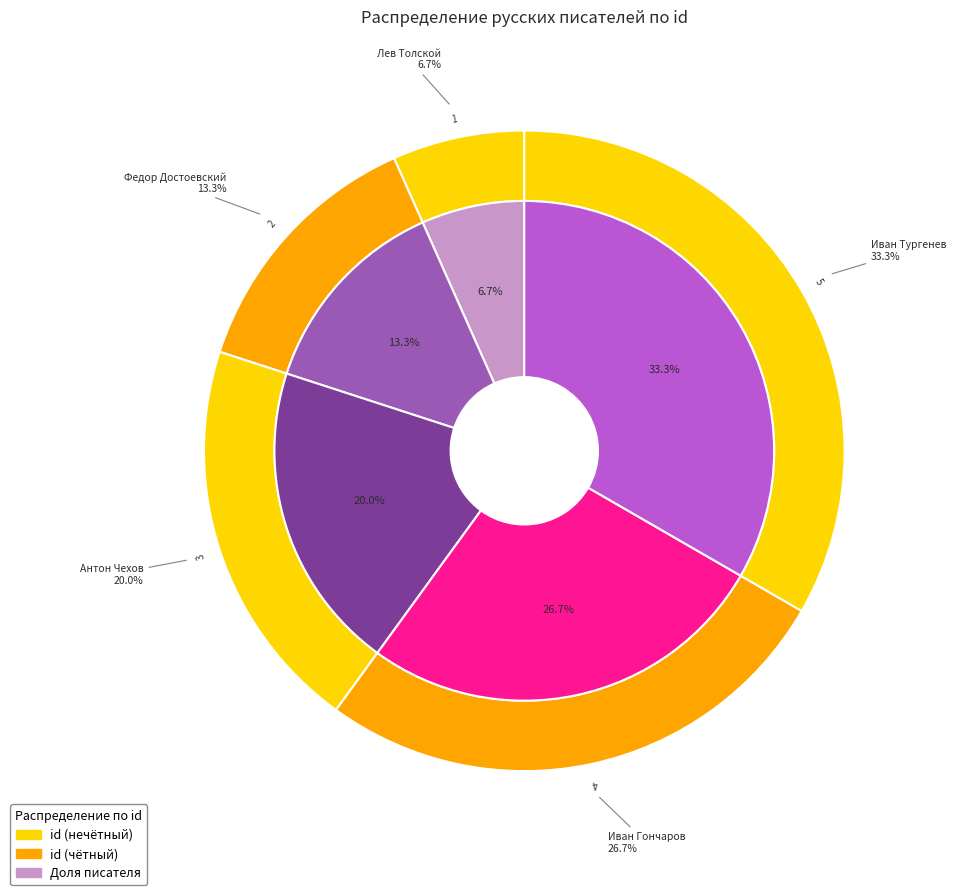

What is the change in value from Федор Достоевский to Иван Гончаров?

+2